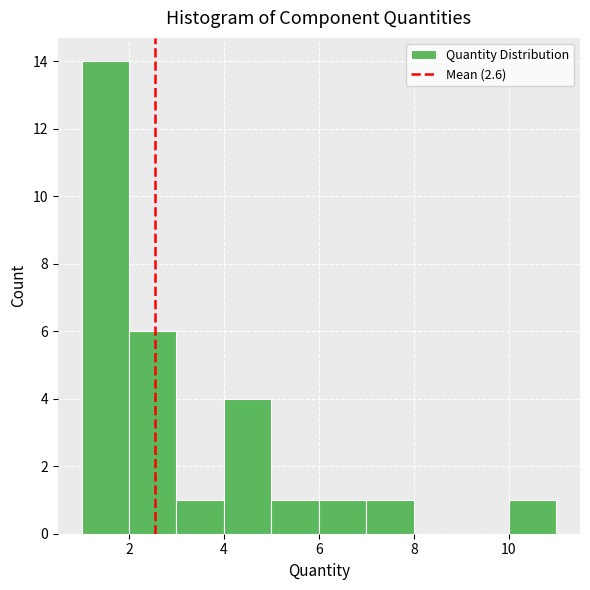

Which range on the x-axis has the tallest bar?

1 to 2